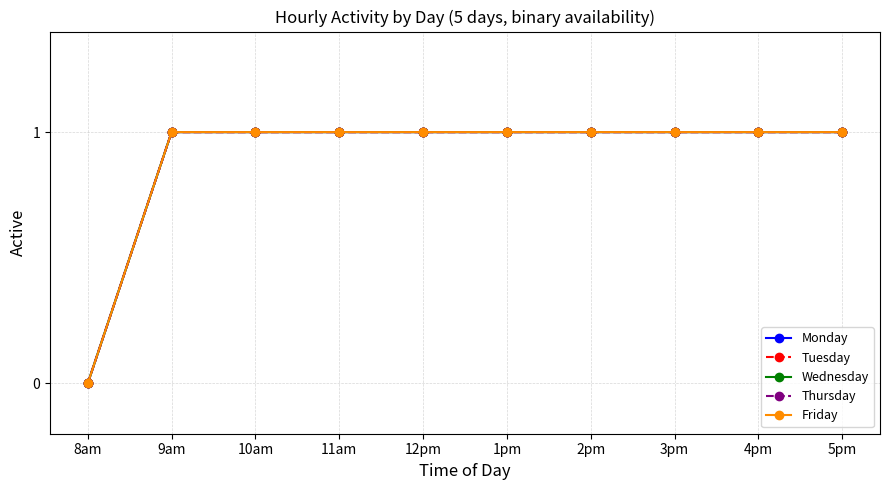

At which category does the chart reach its minimum across all series?

8am